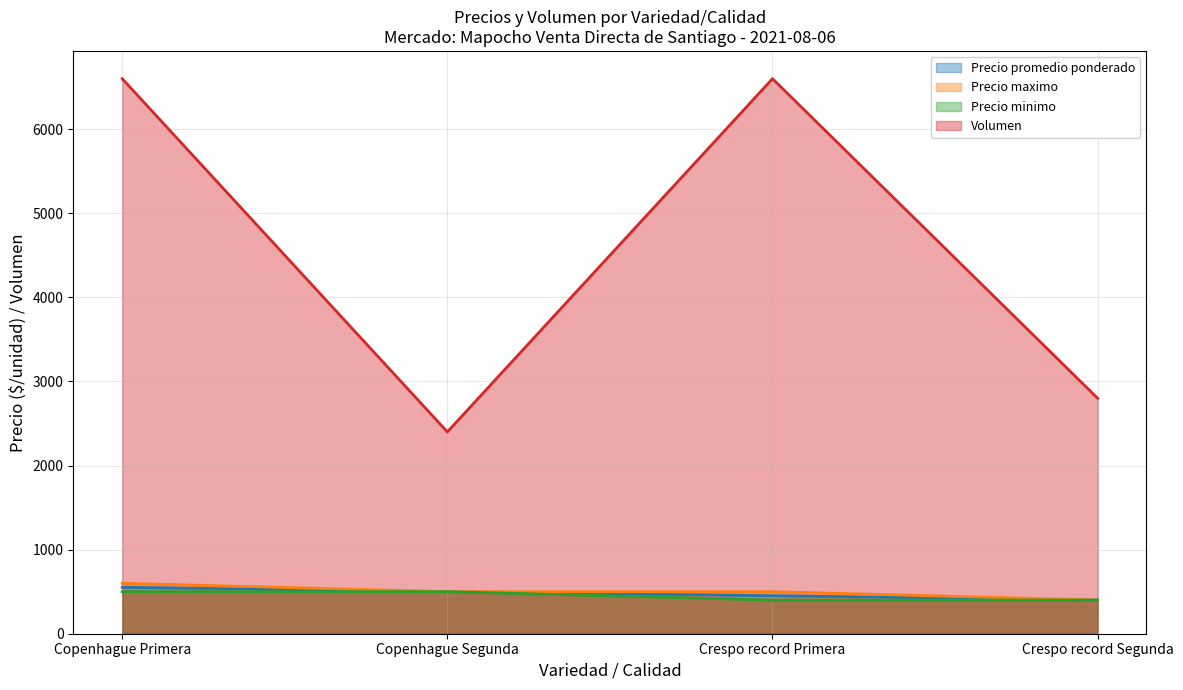

What is the total value across all series at Crespo record Segunda?

4000